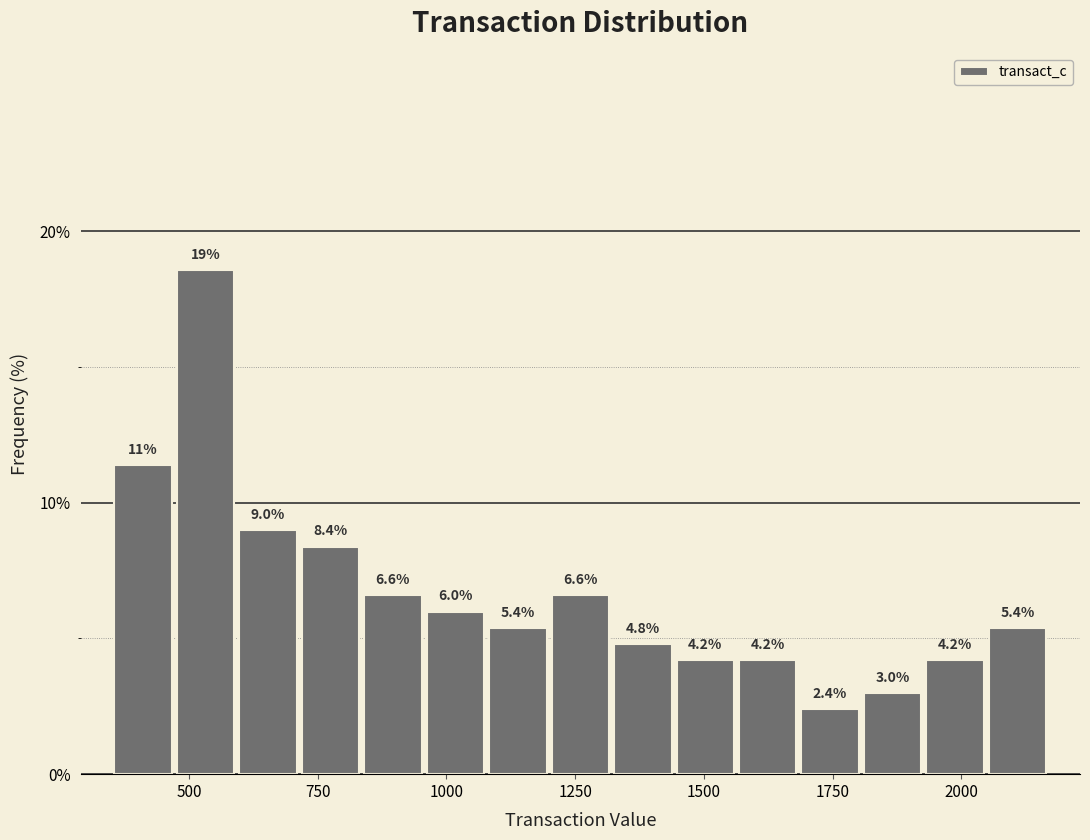

Around what value on the x-axis is the tallest bar? Give the approximate position of its centre, as read against the axis.

550